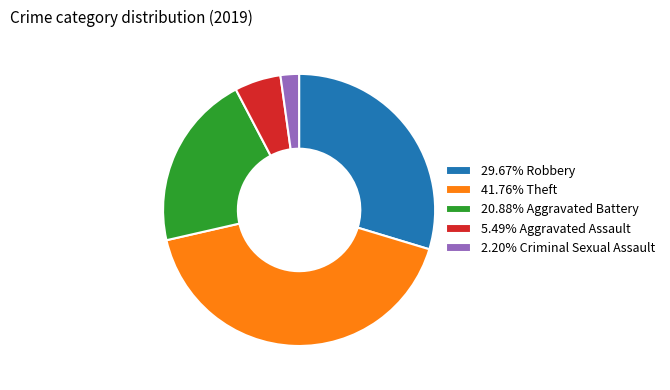

Combined, do 2.20% Criminal Sexual Assault and 41.76% Theft account for over 50%?

No